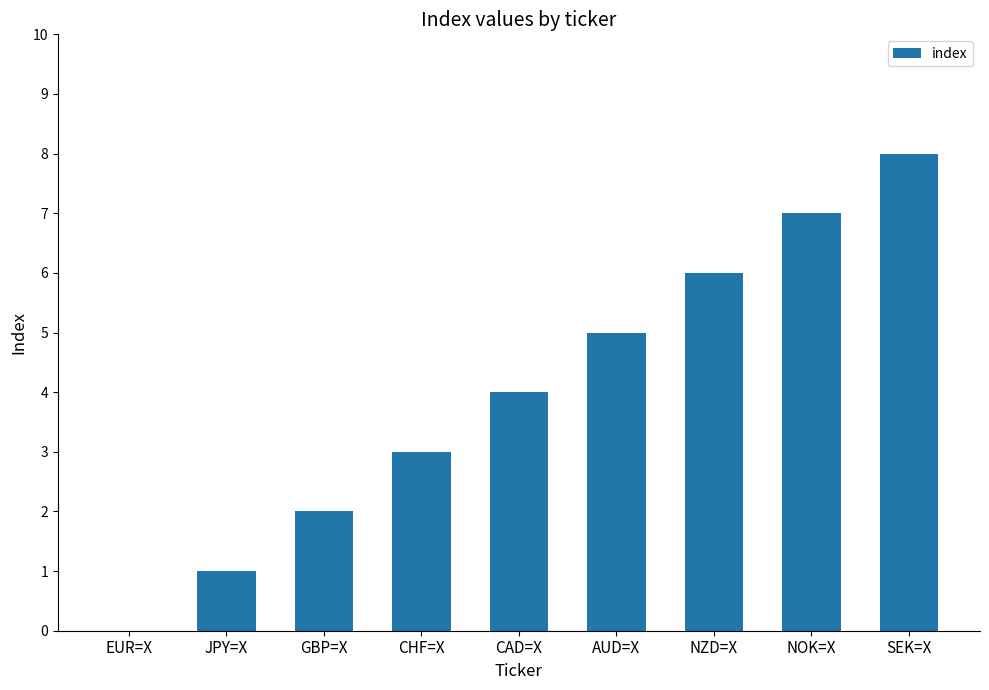

What is the sum of all values?

36